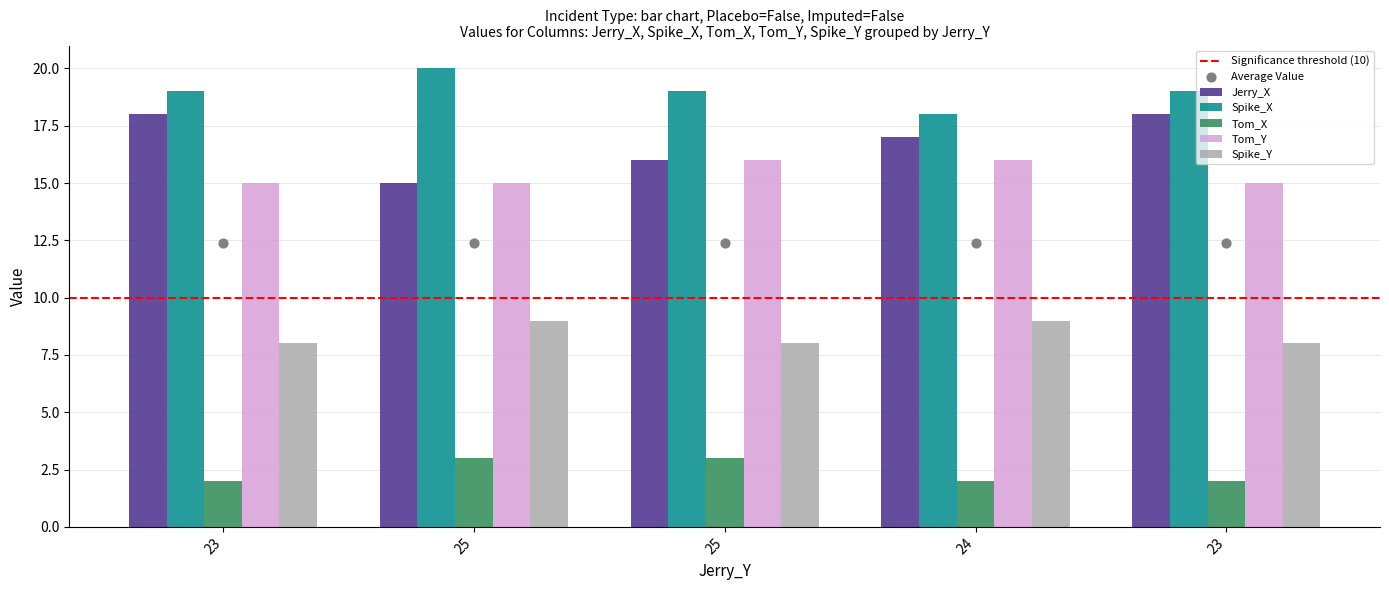

What are all the series names shown in the legend?

Jerry_X, Spike_X, Tom_X, Tom_Y, Spike_Y